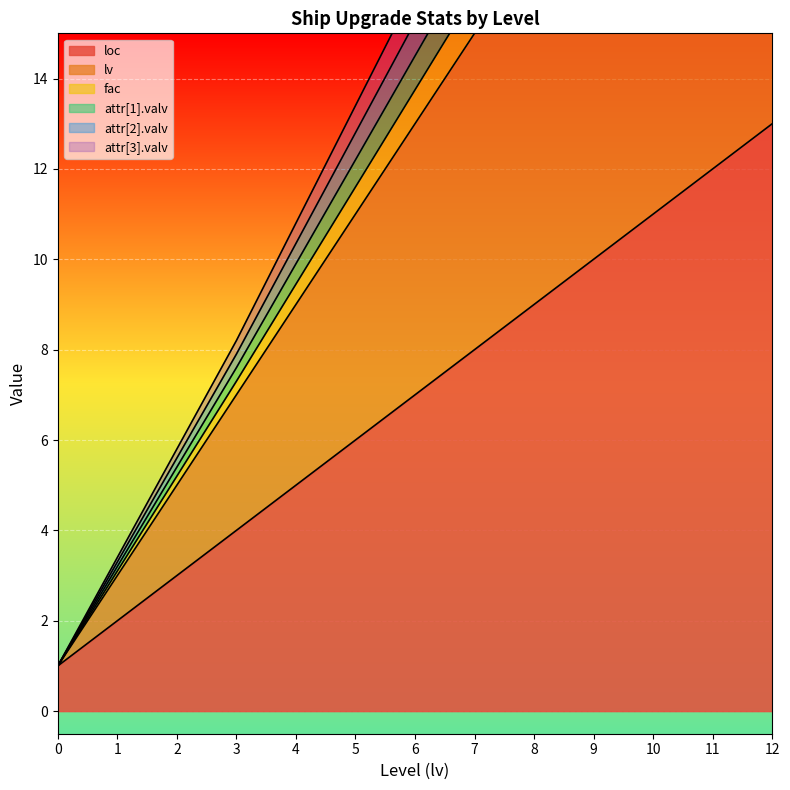

How many lines are shown in the chart?

6